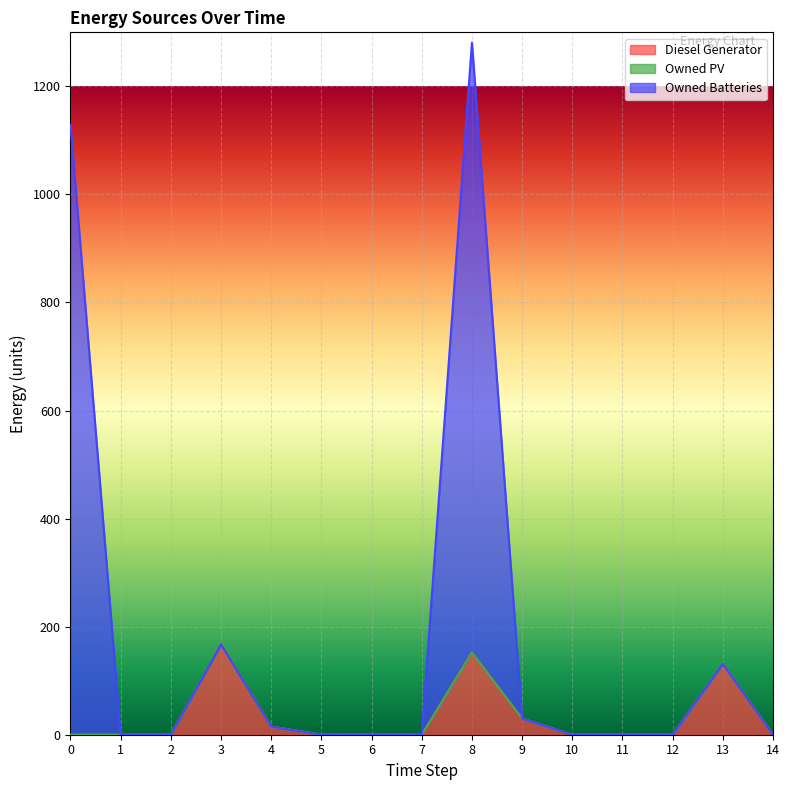

Does the chart display data point markers on the line(s)?

No